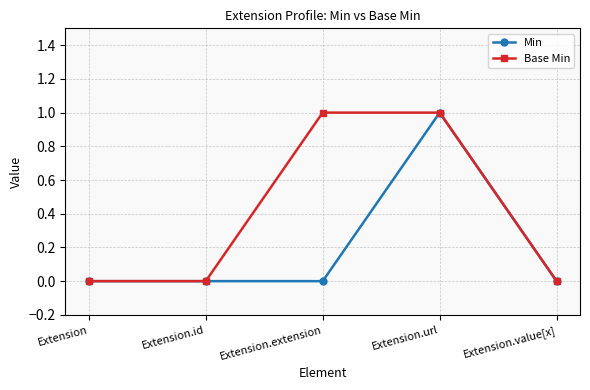

Is it true that Base Min equals 0 at Extension.value[x]?

True